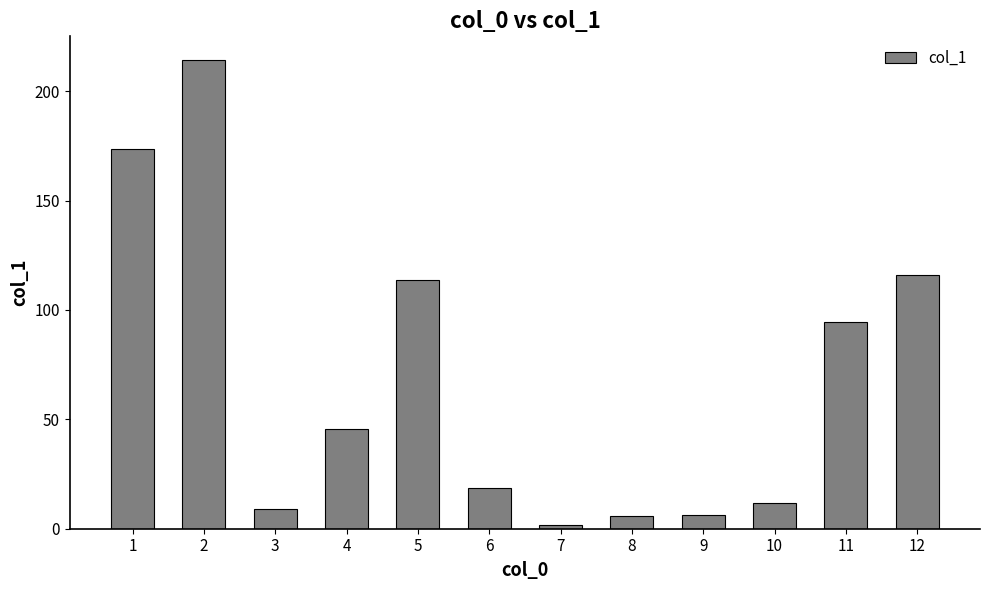

At which category does the chart reach its peak across all series?

2